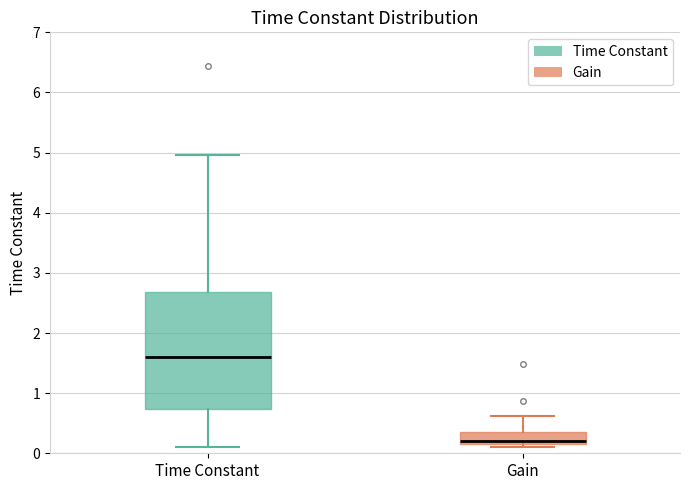

Reading left to right, transcribe this box plot: for each box, give where its median line is, the range the box spans, and where its two whiskers end, as read against the y-axis. The values are not printed on the chart, so give them approximately, as read against the axis.

Time Constant: median 1.6, box 0.7 to 2.7, whiskers 0.1 to 5.0
Gain: median 0.2, box 0.1 to 0.3, whiskers 0.1 (just below the box's lower edge) to 0.6